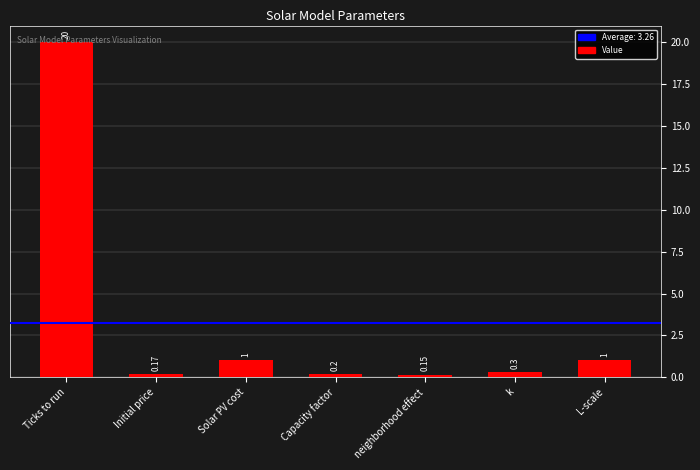

What is the label of the 2nd bar from the right?

k